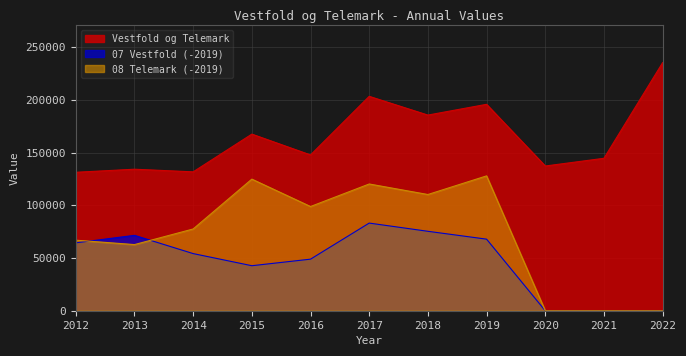

Does the chart display data point markers on the line(s)?

No